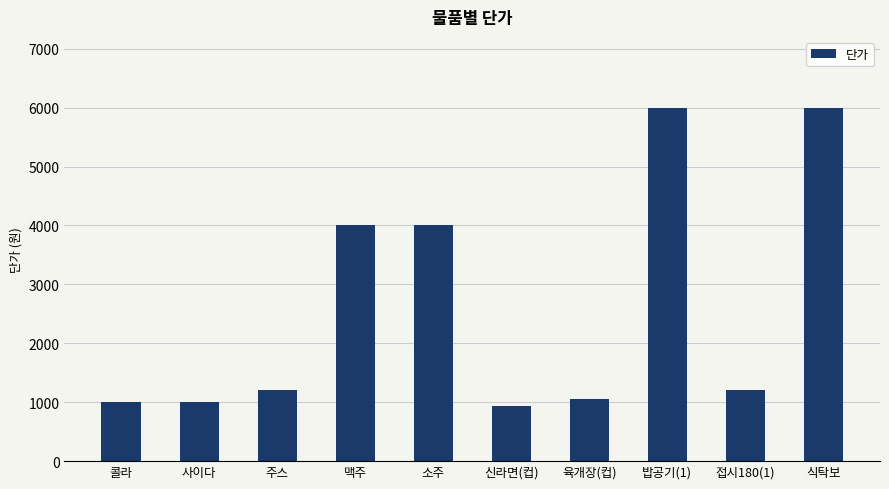

What is the difference between the values at 육개장(컵) and 콜라?

50